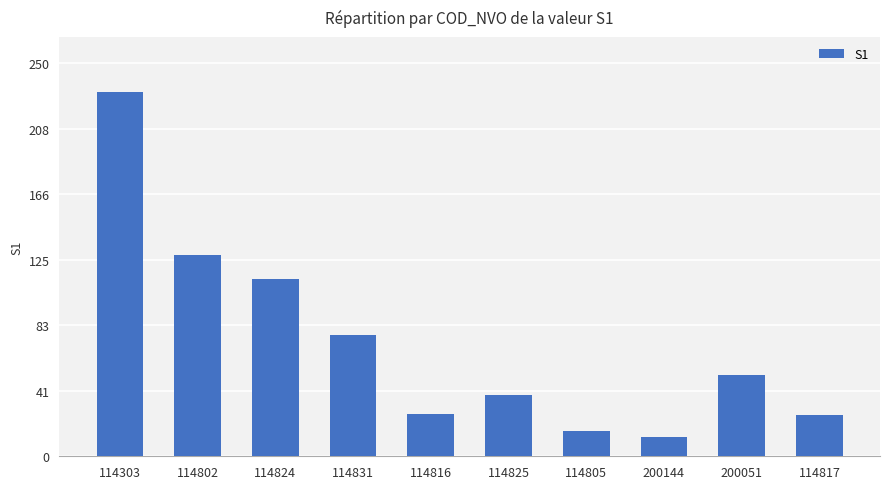

What is the sum of all values?

722